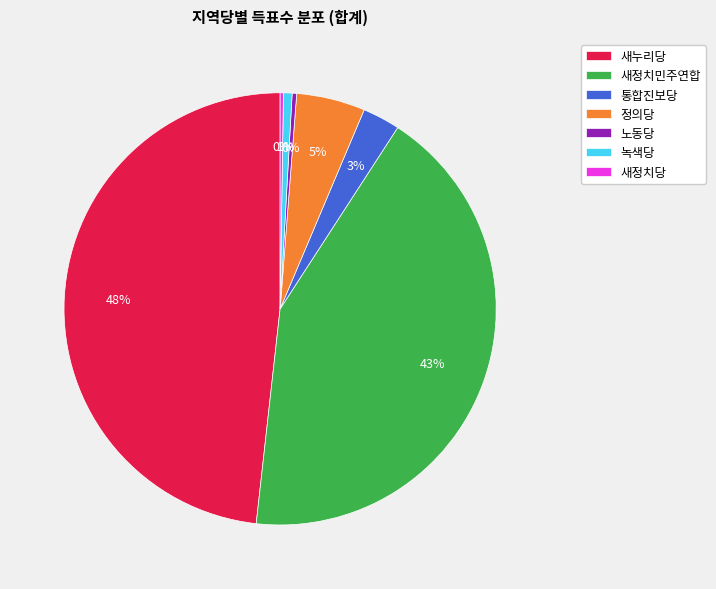

What is the largest slice in the pie chart?

새누리당